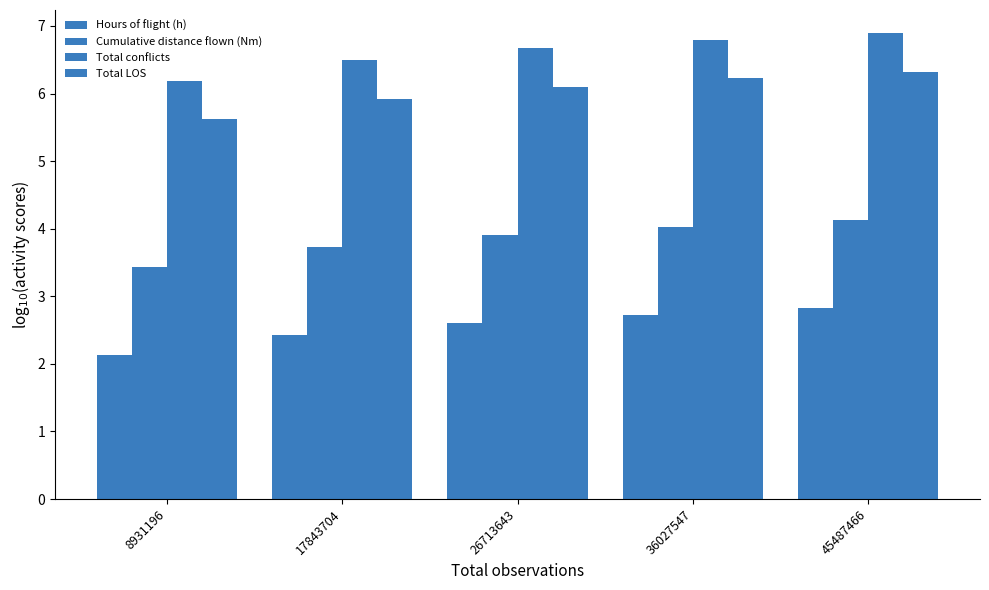

List the labels in order of Total conflicts value, smallest first.

8931196, 17843704, 26713643, 36027547, 45487466